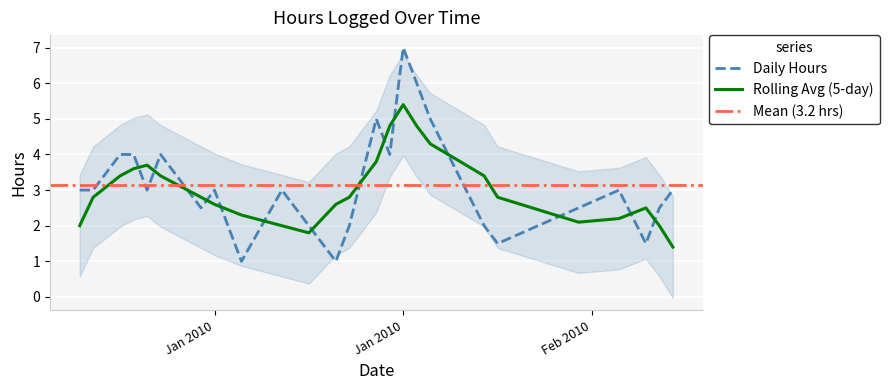

What is the sum of all values?

82.0